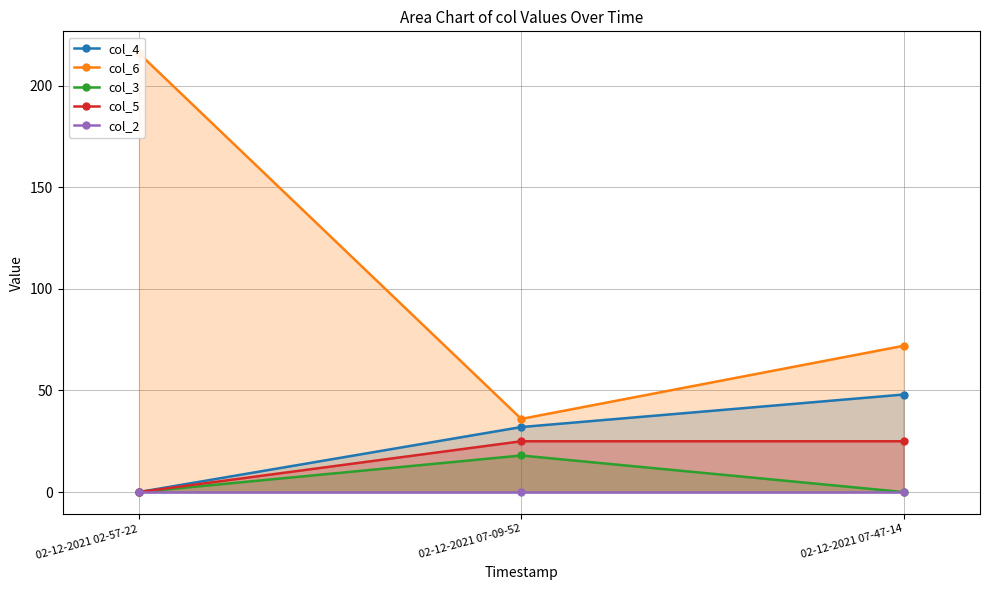

What is the average value of the col_3 series?

6